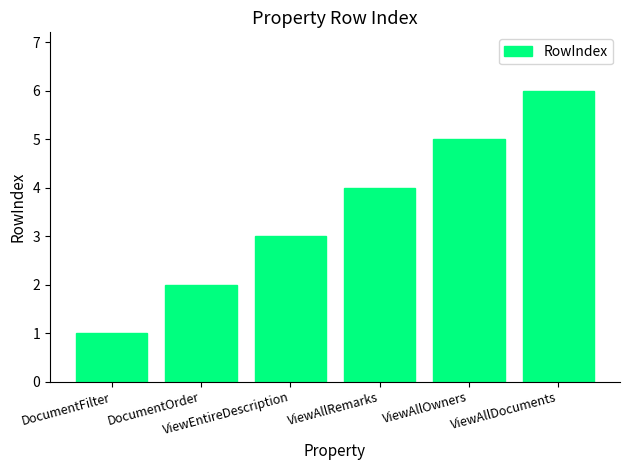

Rank the categories by value from lowest to highest.

DocumentFilter, DocumentOrder, ViewEntireDescription, ViewAllRemarks, ViewAllOwners, ViewAllDocuments